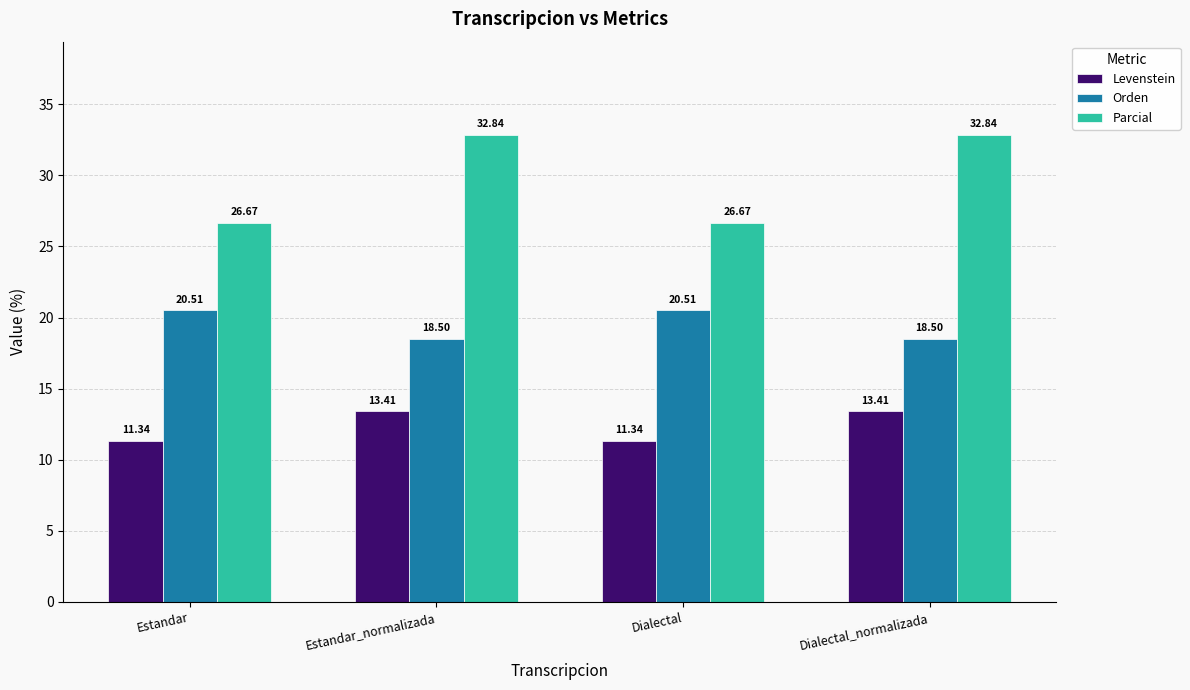

Reading left to right, what are all the values shown in this chart?

Levenstein: Estandar=11.3	Estandar_normalizada=13.4	Dialectal=11.3	Dialectal_normalizada=13.4
Orden: Estandar=20.5	Estandar_normalizada=18.5	Dialectal=20.5	Dialectal_normalizada=18.5
Parcial: Estandar=26.7	Estandar_normalizada=32.8	Dialectal=26.7	Dialectal_normalizada=32.8